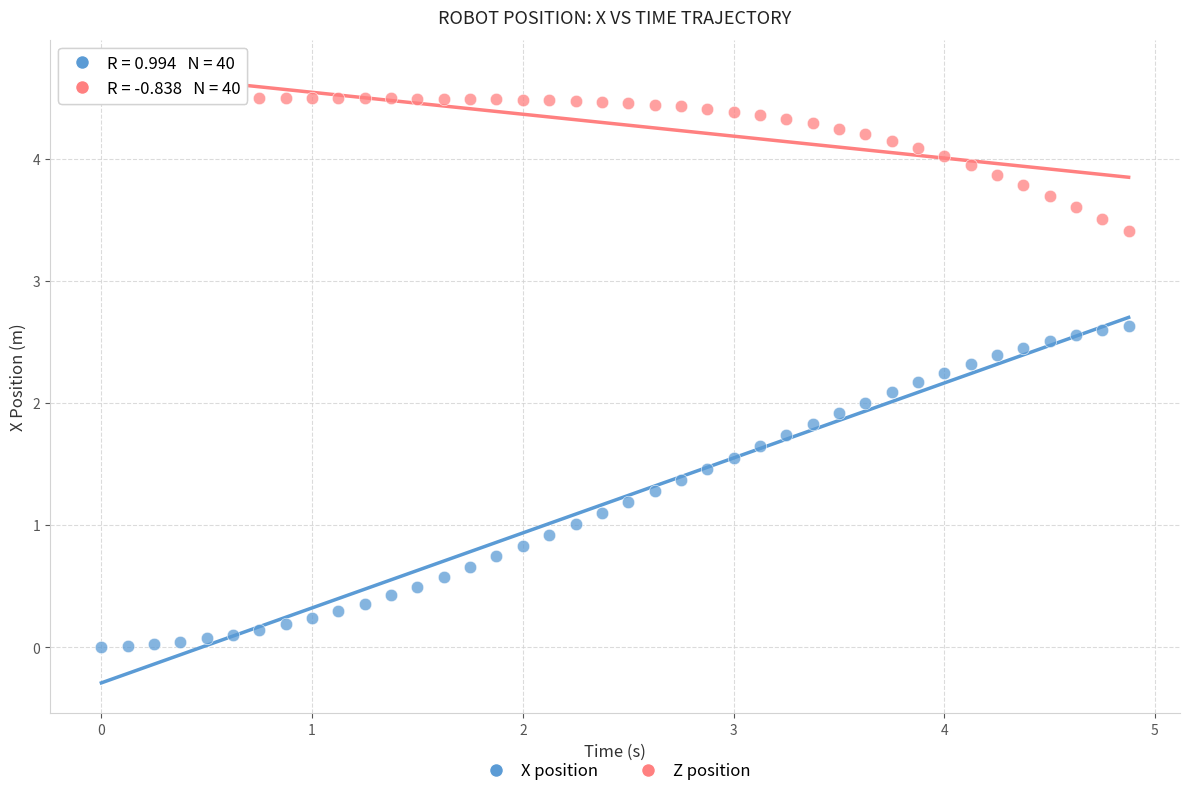

Across all data points, what is the range of Y values (max minus min)?

4.5